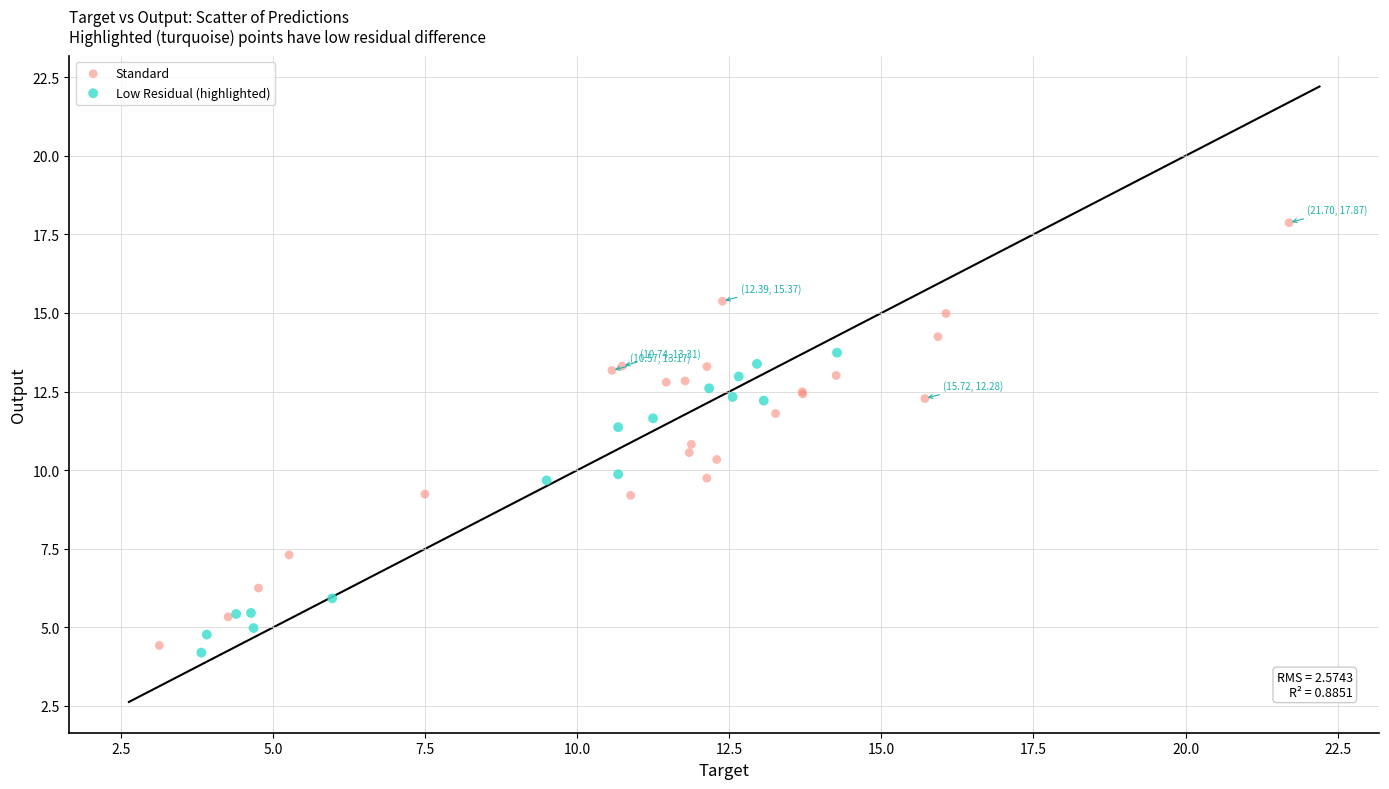

What are all the series names shown in the legend?

Standard, Low Residual (highlighted)